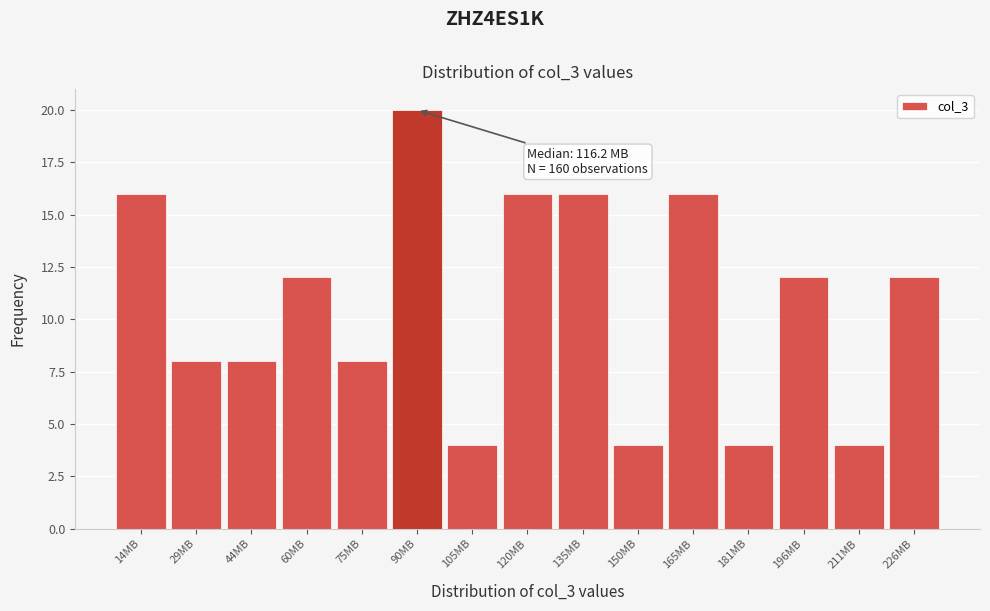

Over which range of the x-axis is the bar tallest?

82 to 98